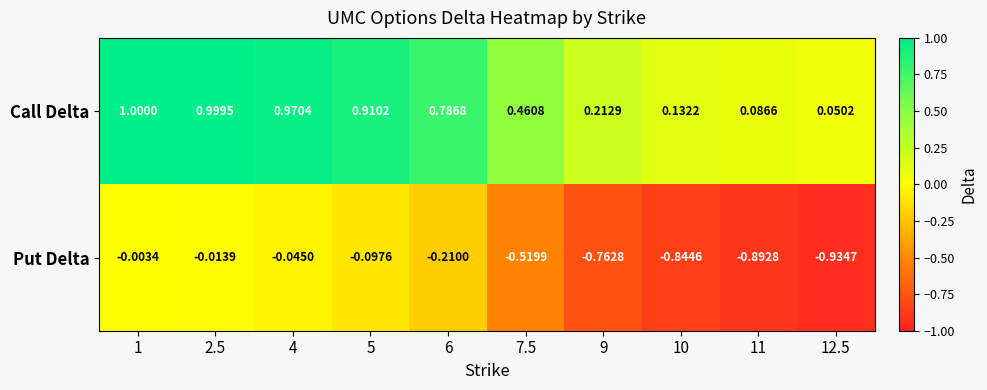

Which series has the largest range (max minus min)?

Call Delta